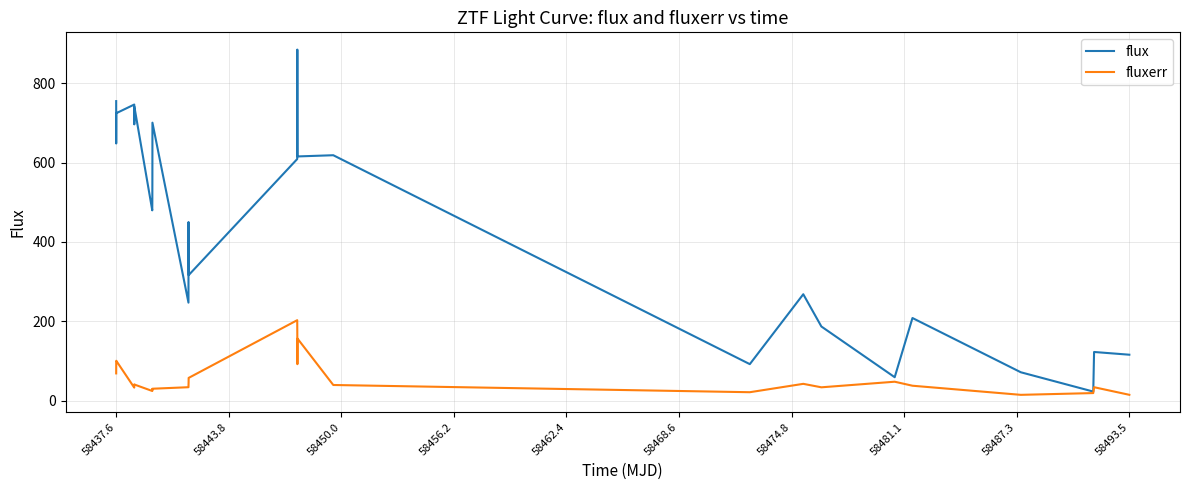

What is the sum of all fluxerr values?

1696.5